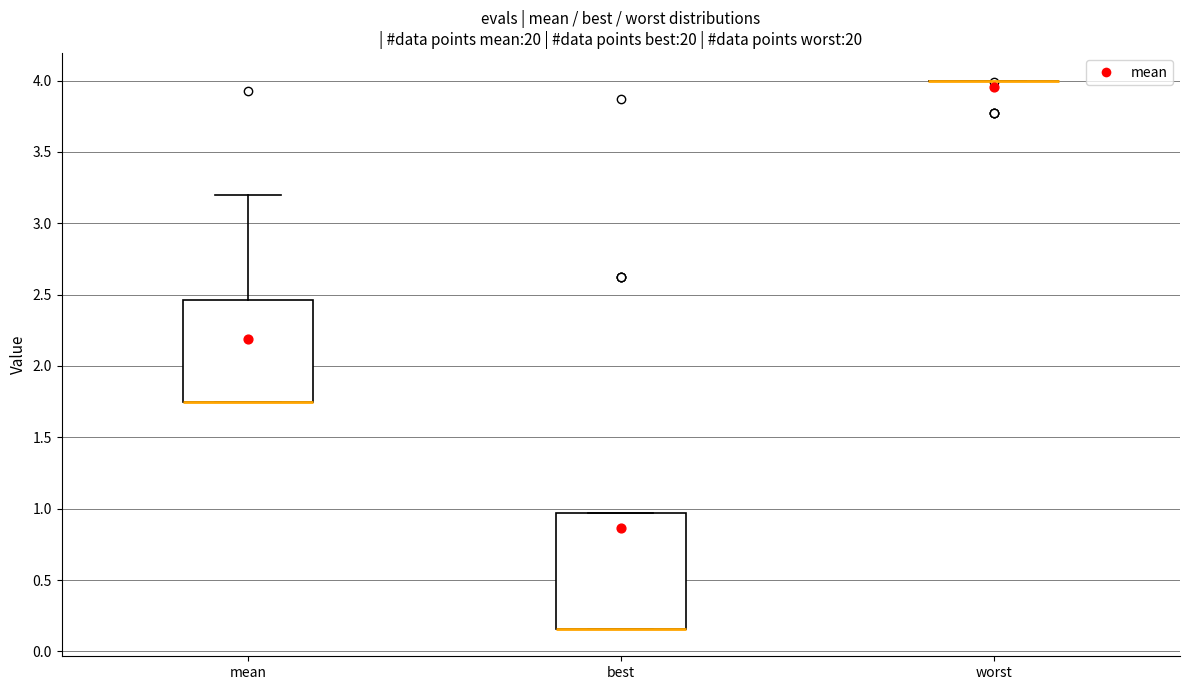

Reading left to right, read every box against the y-axis: the position of its median line, the range the box covers, and the ends of its whiskers. The values are not printed on the chart, so give them approximately, as read against the axis.

mean: median 1.75 (drawn on the box's lower edge), box 1.75 to 2.45, whiskers 1.75 to 3.20
best: median 0.15 (drawn on the box's lower edge), box 0.15 to 0.95, whiskers 0.15 to 0.95
worst: box collapsed to a line at 4.00, whiskers 4.00 to 4.00